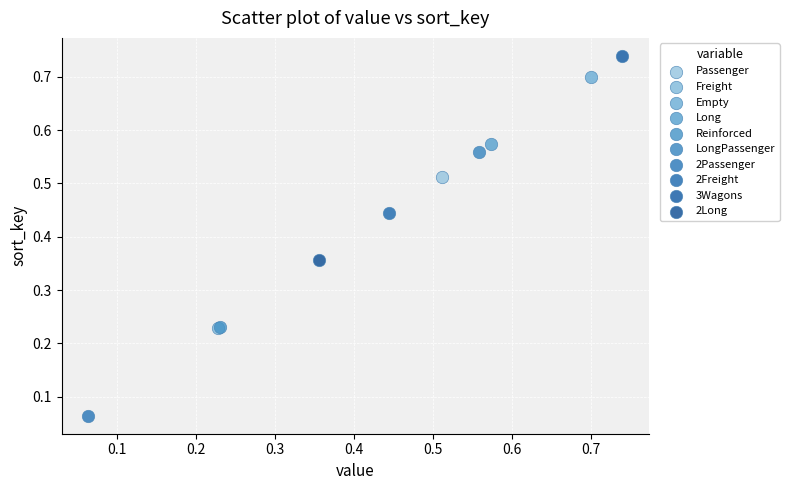

What are all the series names shown in the legend?

Passenger, Freight, Empty, Long, Reinforced, LongPassenger, 2Passenger, 2Freight, 3Wagons, 2Long